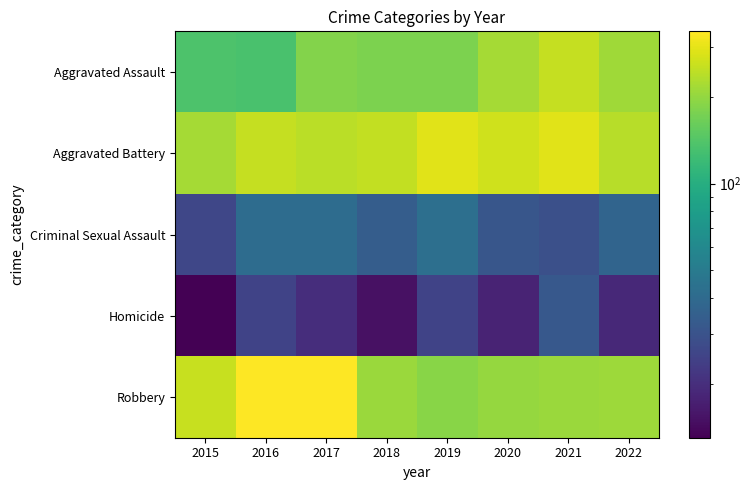

At which category is the sum across all series the highest?

2017